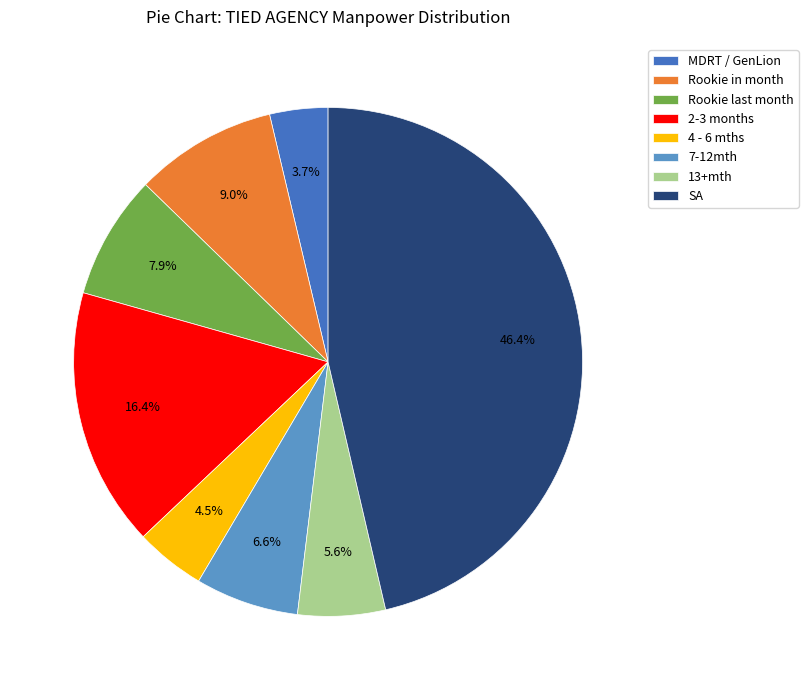

True or false: 2-3 months accounts for 31% of the total.

False